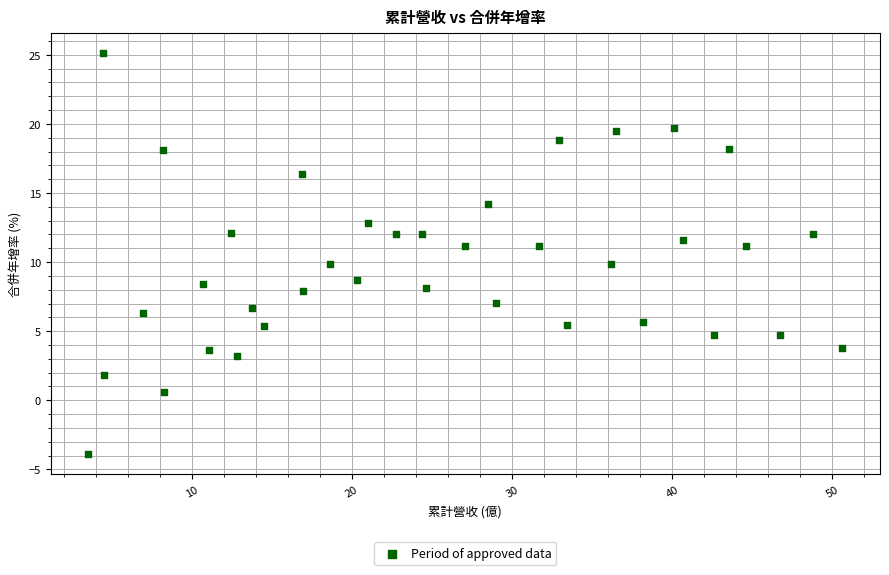

What is the range of Y values (max minus min)?

29.0